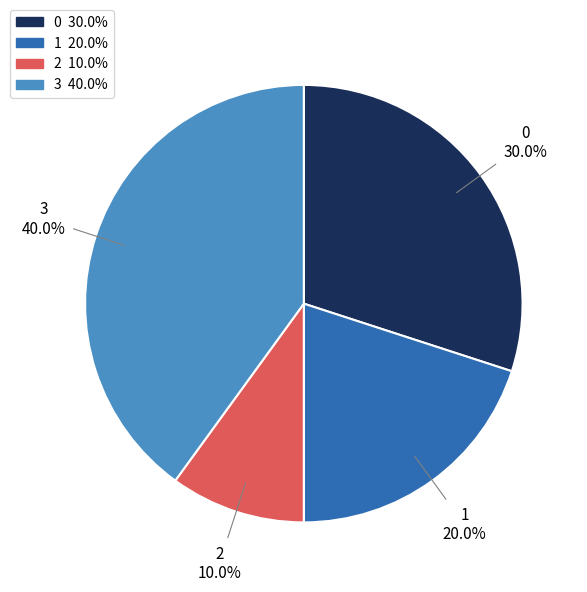

Is there any slice that represents more than half of the pie?

No